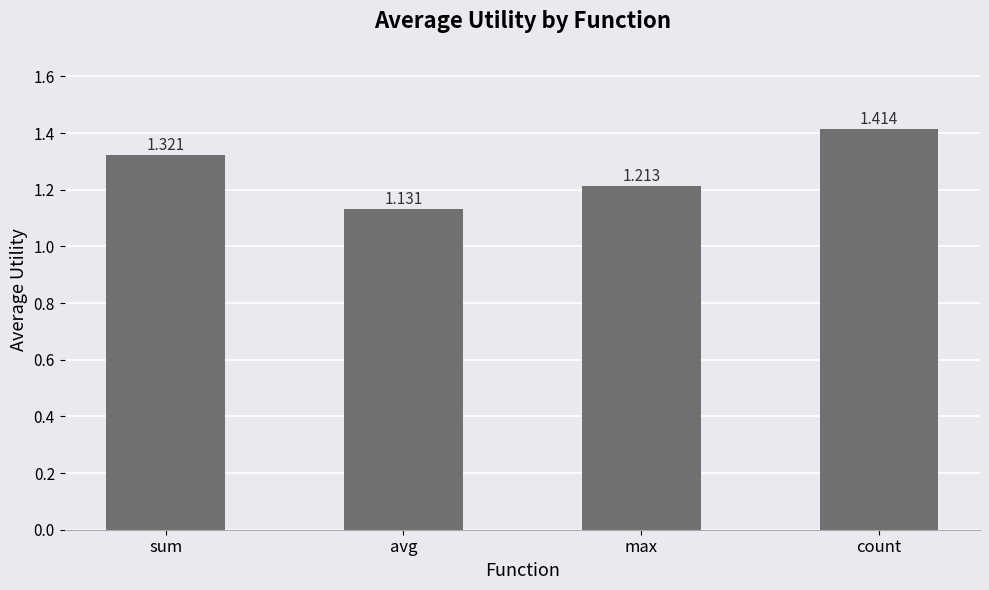

How many values are between 1 and 2?

4